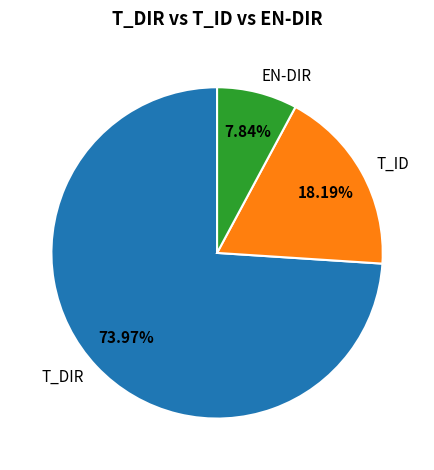

Which slice is the largest?

T_DIR